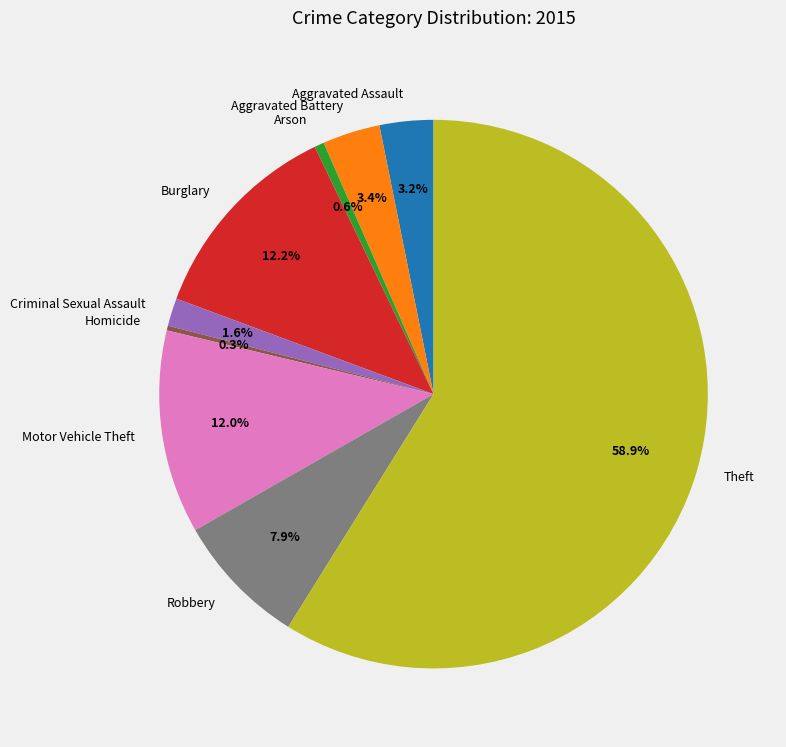

What is the largest slice in the pie chart?

Theft